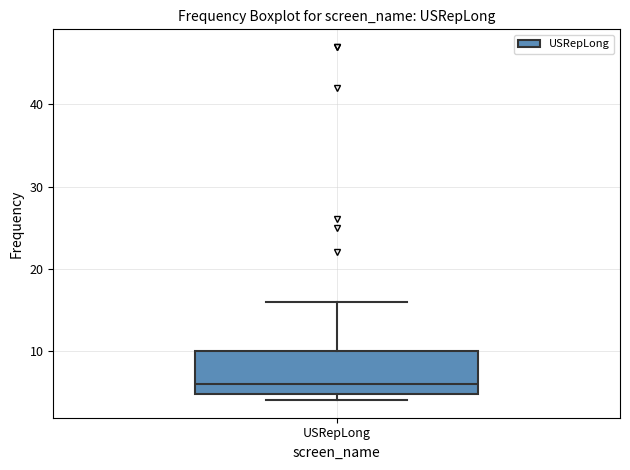

Read this box plot against the y-axis: the position of the median line, the range covered by the box, and the ends of both whiskers. The values are not printed on the chart, so give them approximately, as read against the axis.

median 6, box 5 to 10, whiskers 4 to 16